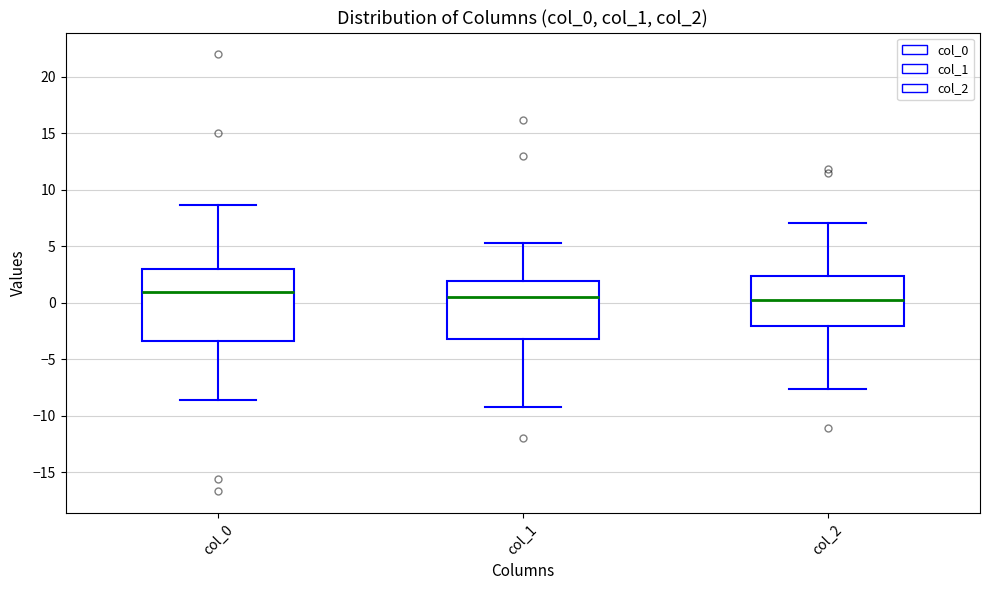

Reading left to right, transcribe this box plot: for each box, give where its median line is, the range the box spans, and where its two whiskers end, as read against the y-axis. The values are not printed on the chart, so give them approximately, as read against the axis.

col_0: median 1.0, box -3.5 to 3.0, whiskers -8.5 to 8.5
col_1: median 0.5, box -3.0 to 2.0, whiskers -9.0 to 5.5
col_2: median 0.0, box -2.0 to 2.5, whiskers -7.5 to 7.0